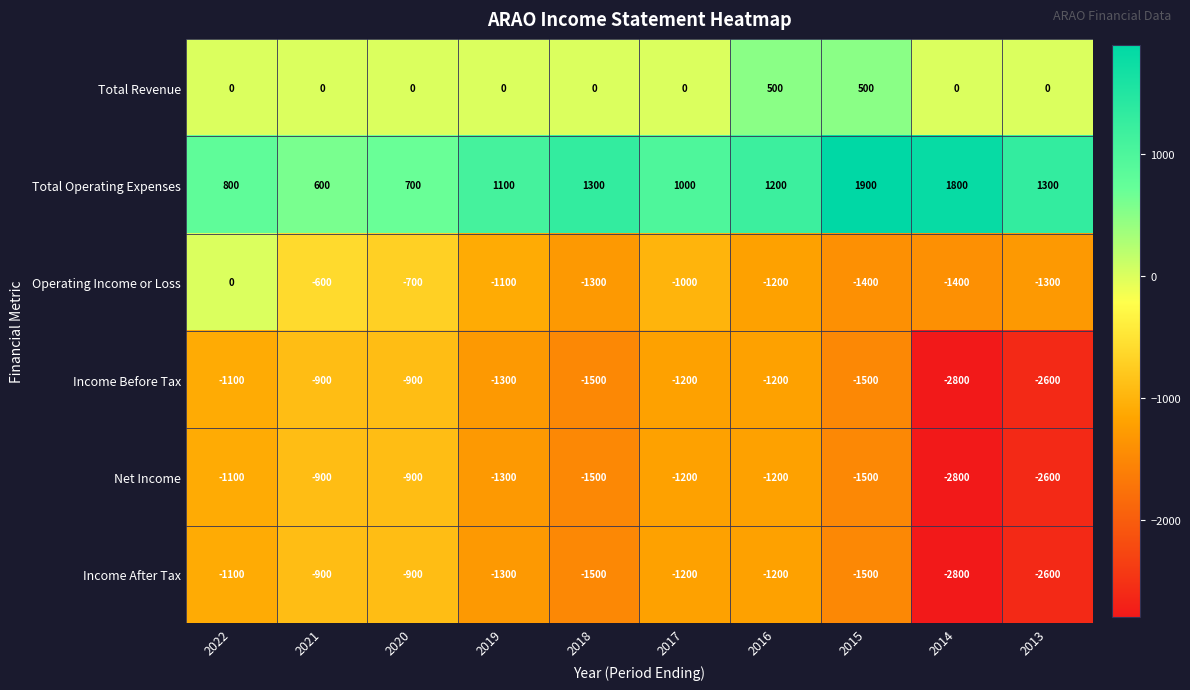

What is the difference between the highest and lowest values at 2021?

1500